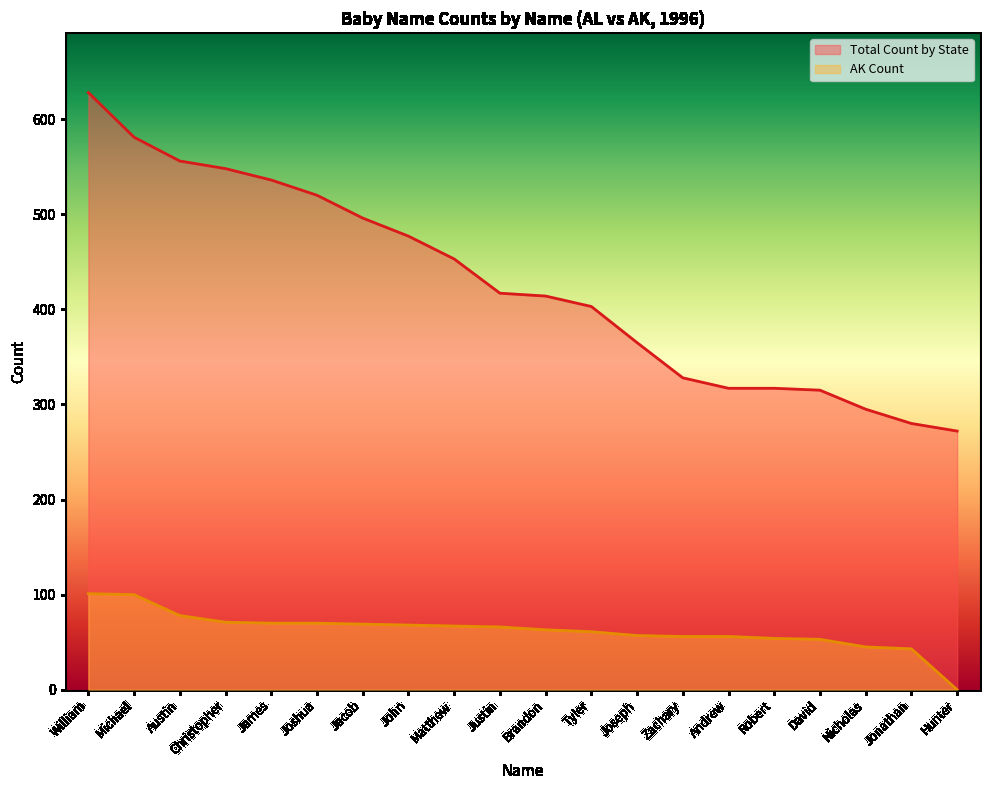

True or false: AK Count and Total Count by State cross at least once.

False